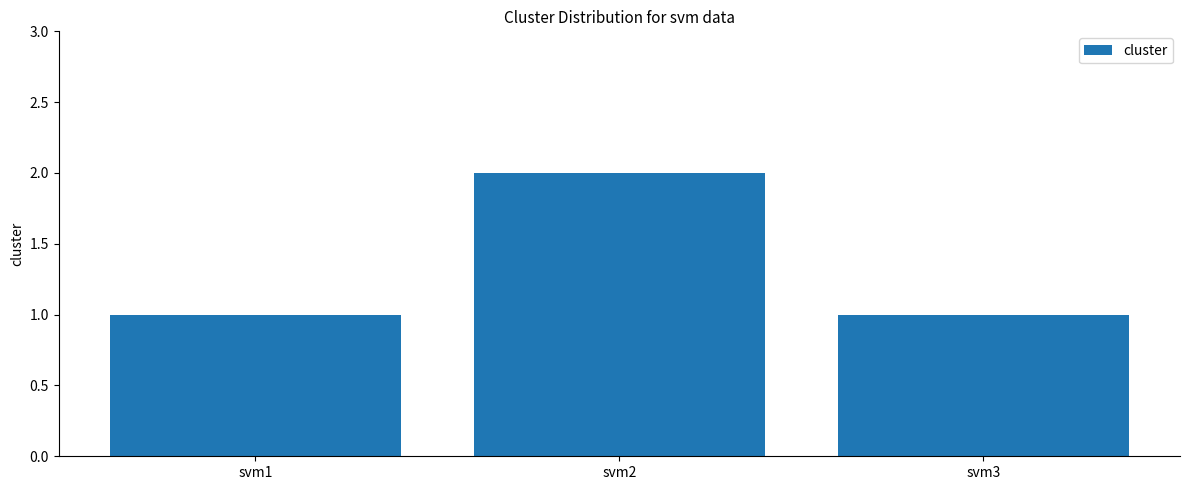

What is the sum of all values?

4